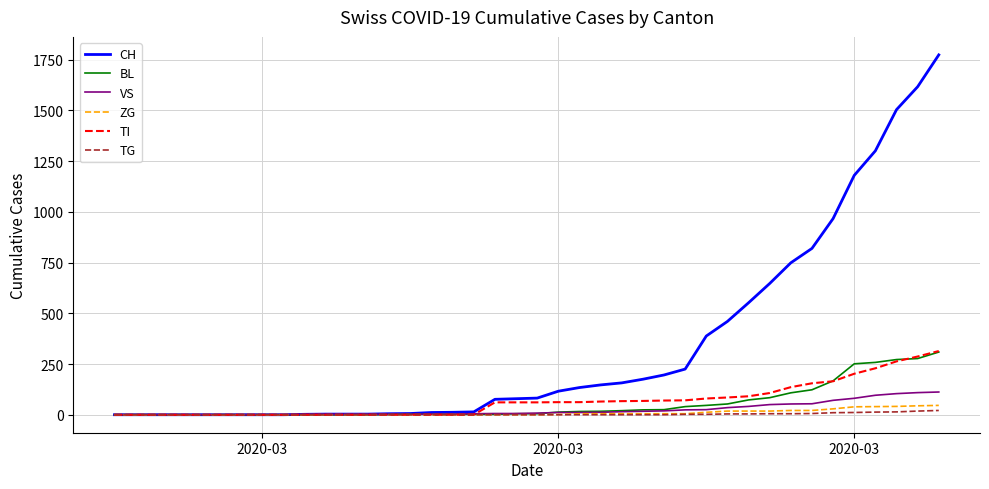

Which series has the largest range (max minus min)?

CH